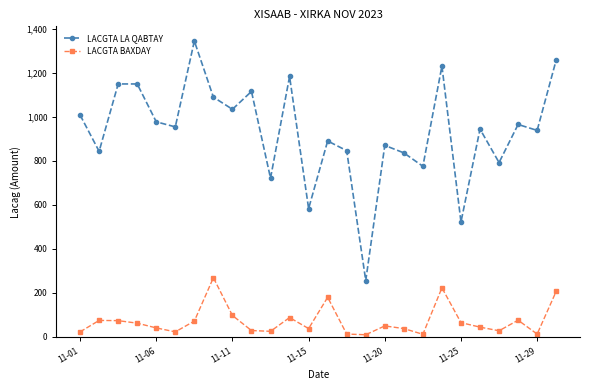

List the series in order of their overall mean, highest first.

LACGTA LA QABTAY, LACGTA BAXDAY